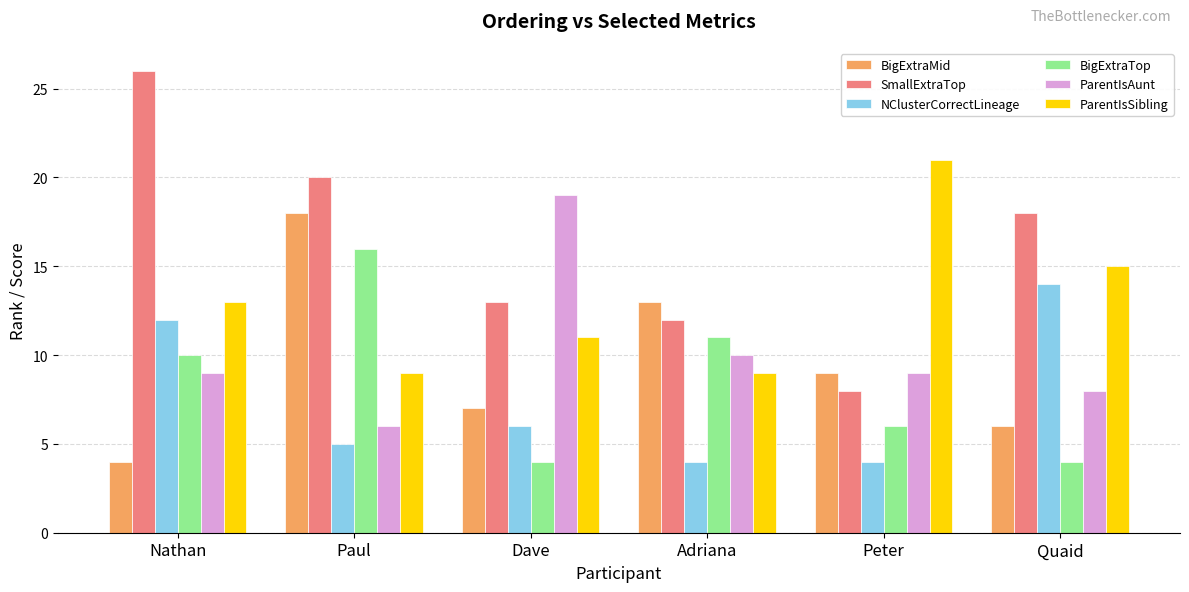

The value of NClusterCorrectLineage at Paul is 5. True or false?

True